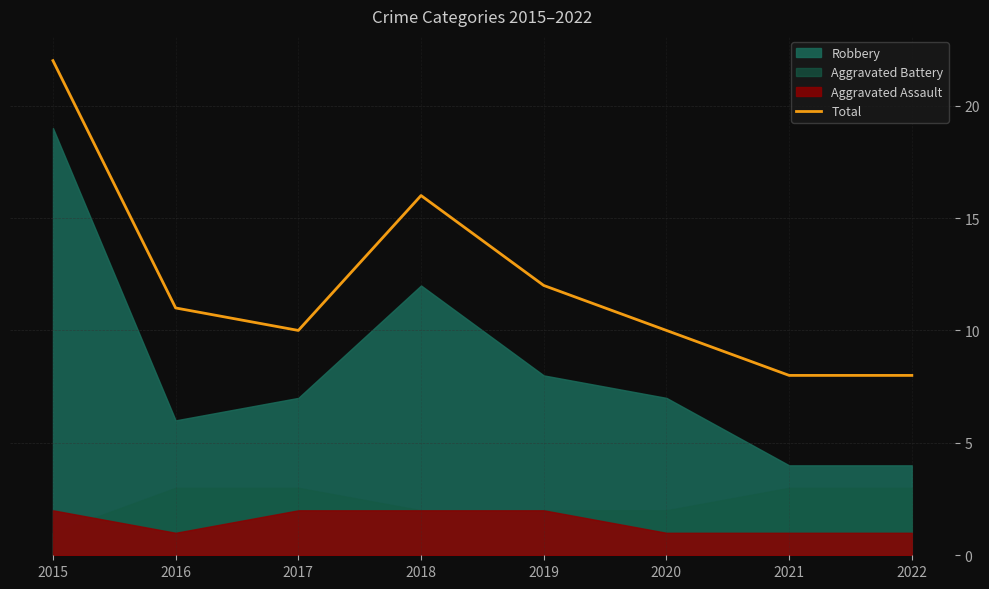

How many interior local valleys (lower than both neighbors) does the data have?

1